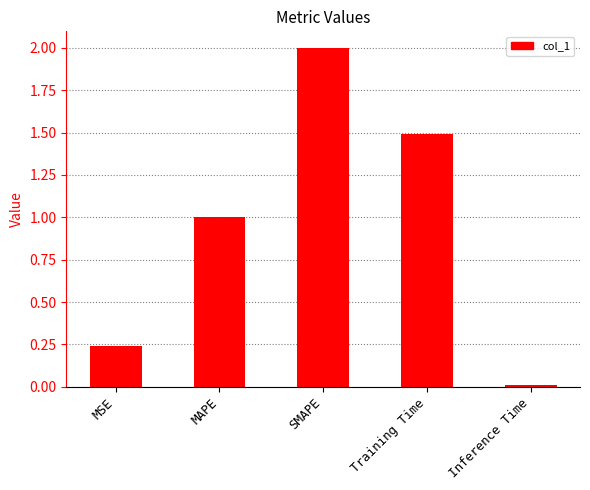

Does the chart contain any negative values?

No